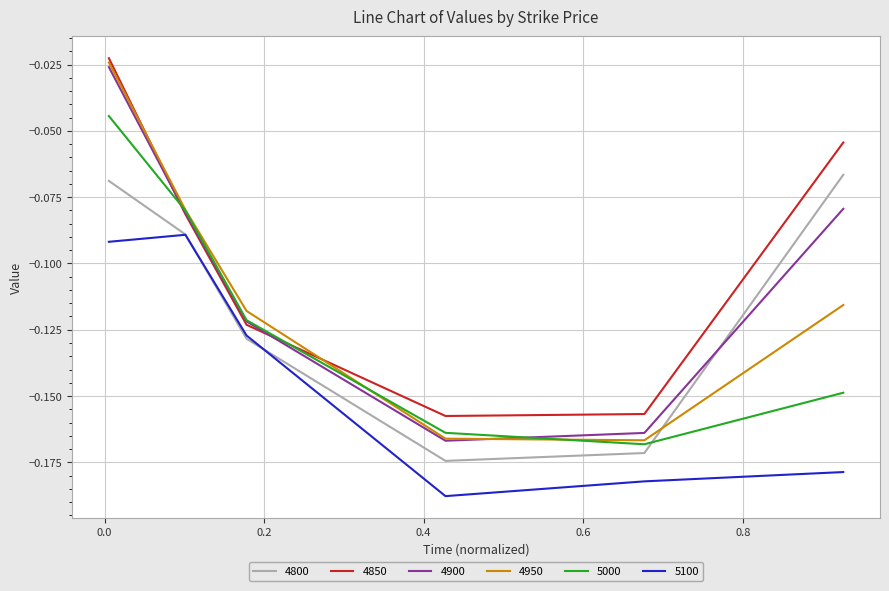

True or false: 5100 and 4900 cross at least once.

False